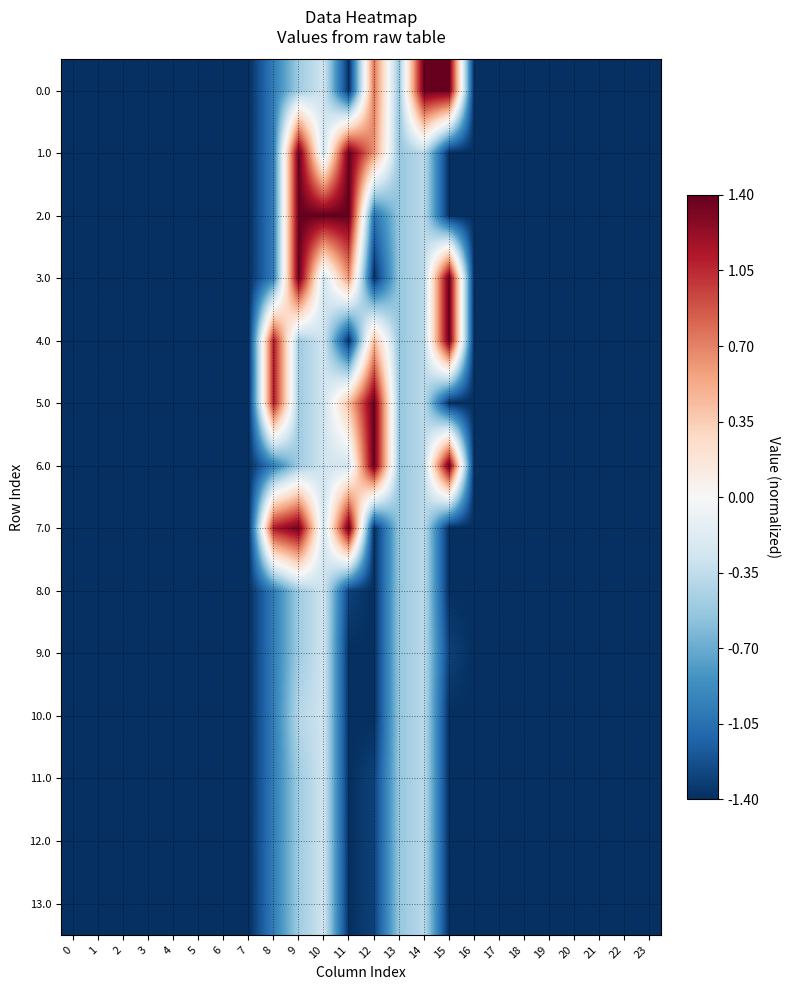

List the series in order of their peak value, lowest first.

row_8, row_9, row_10, row_11, row_12, row_13, row_0, row_1, row_2, row_3, row_4, row_5, row_6, row_7